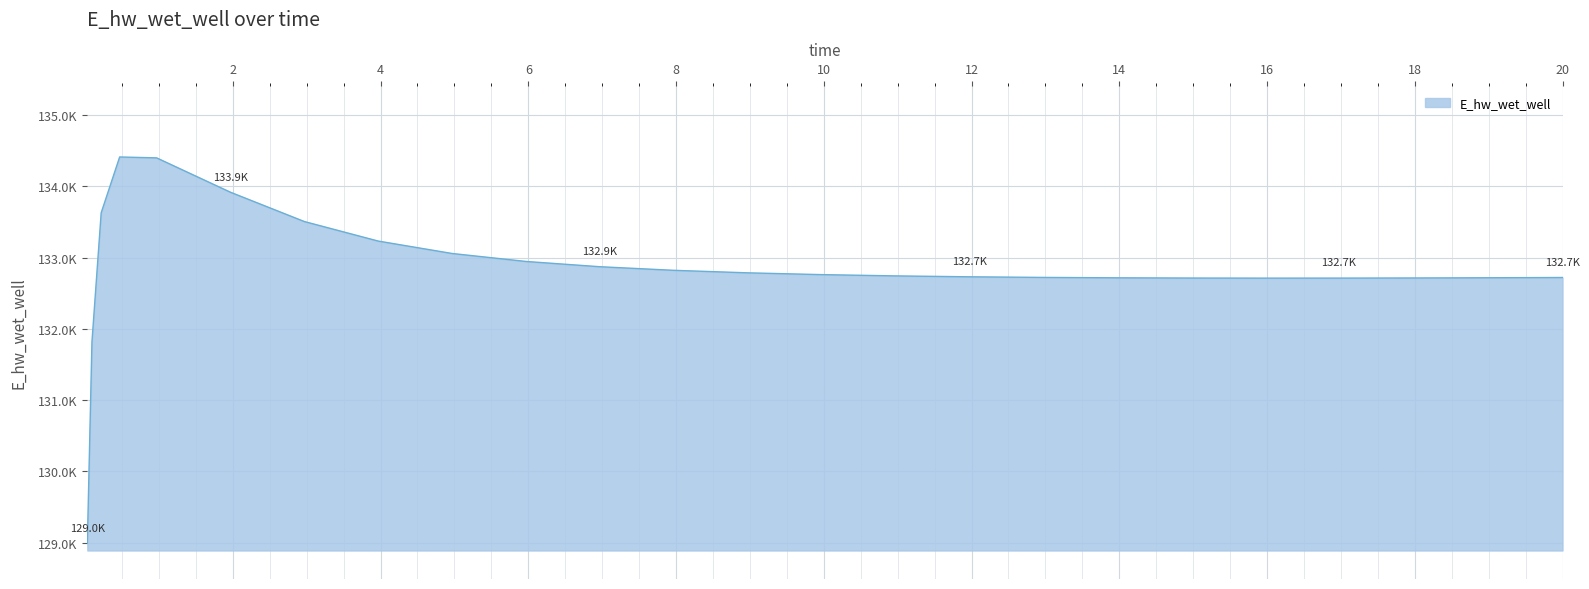

How many data points are less than 132743?

12